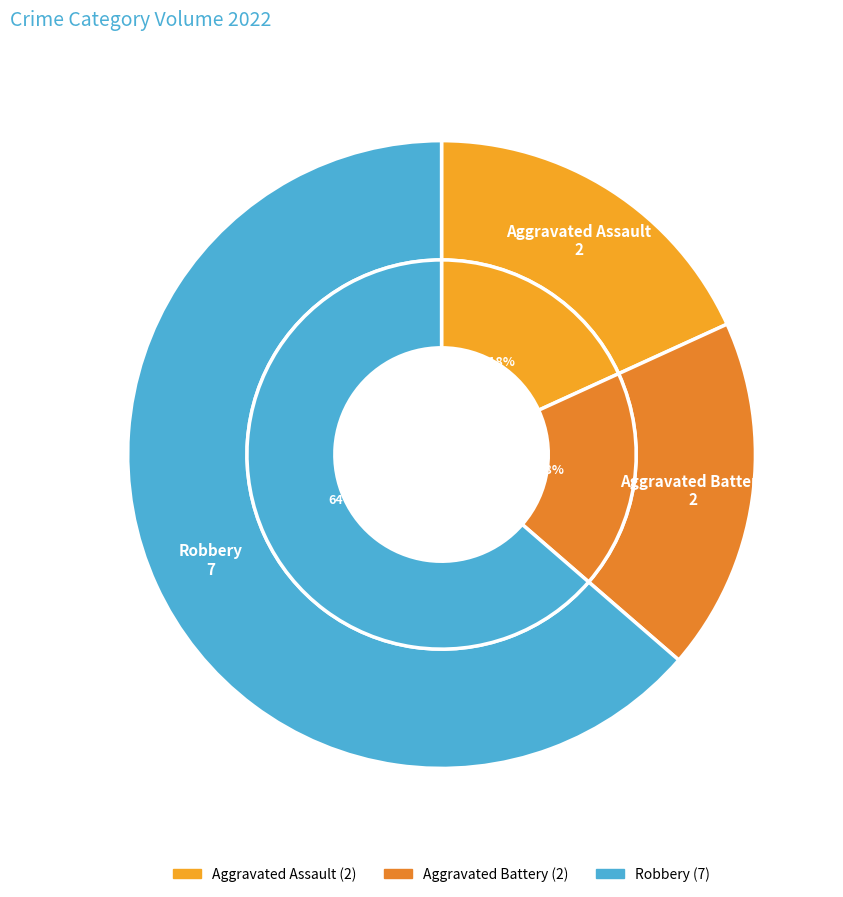

To the nearest percent, what percentage of the pie is Robbery?

64%